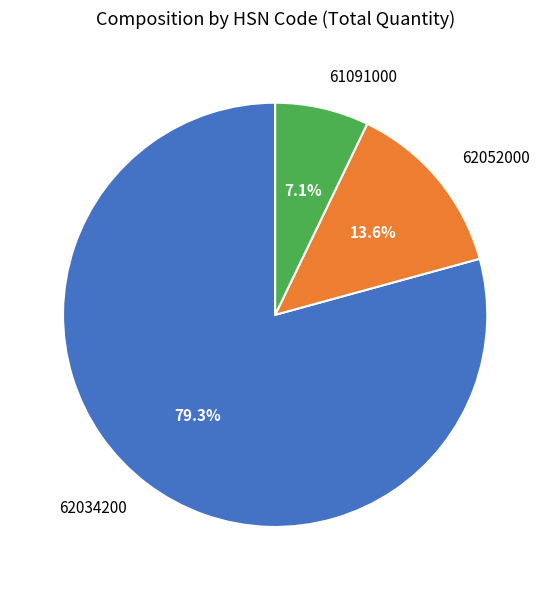

Is there a majority slice in this chart?

Yes